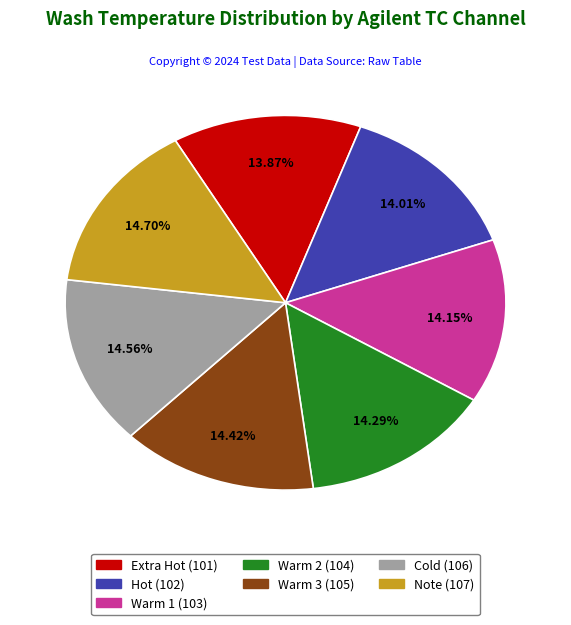

The Hot slice represents 14% of the pie. True or false?

True